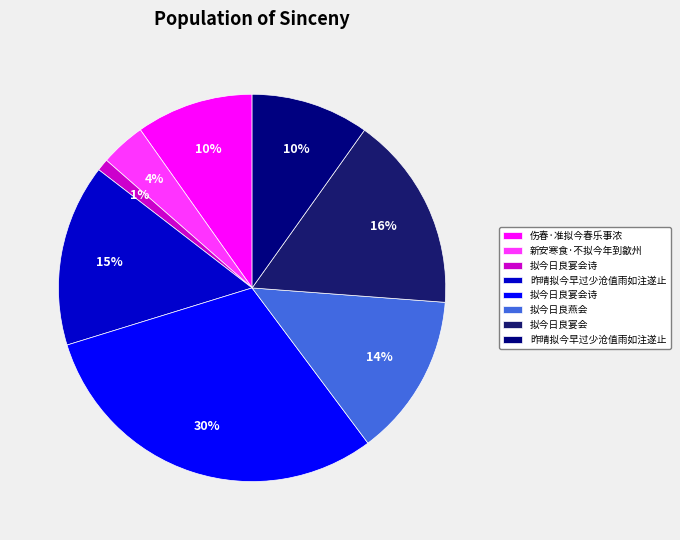

How many segments does this pie chart have?

8